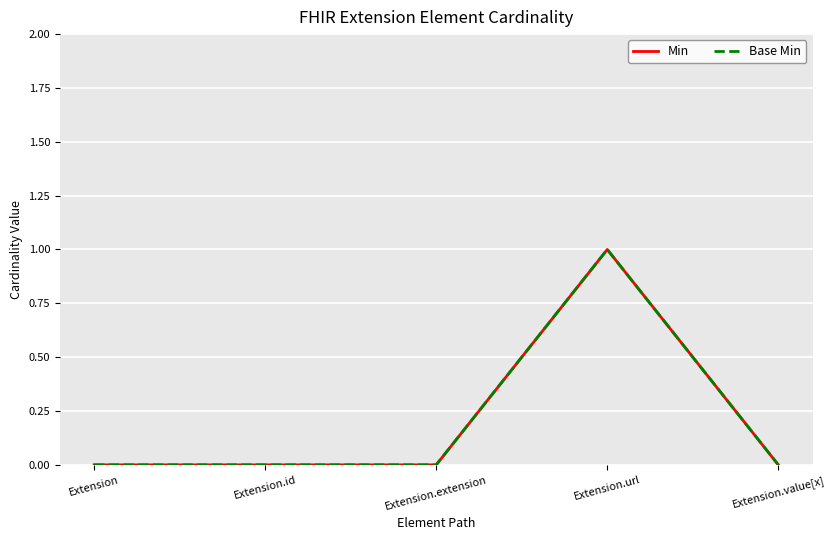

Does the chart display data point markers on the line(s)?

No